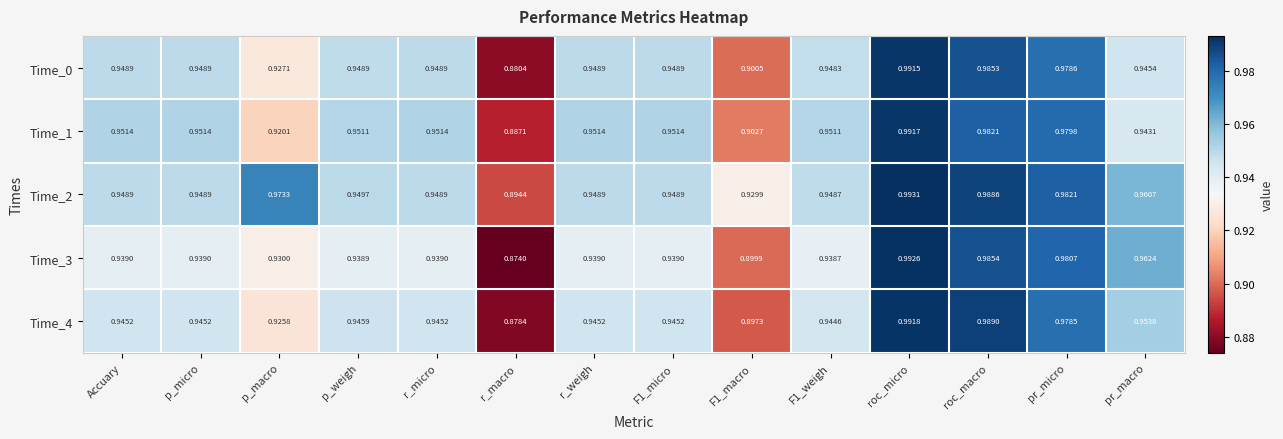

Where is Time_4 nearest to the value 0?

r_macro